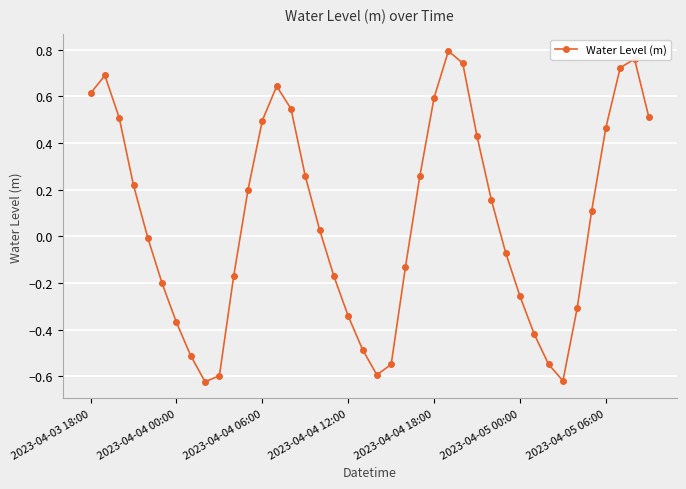

How many distinct data groups are displayed?

1